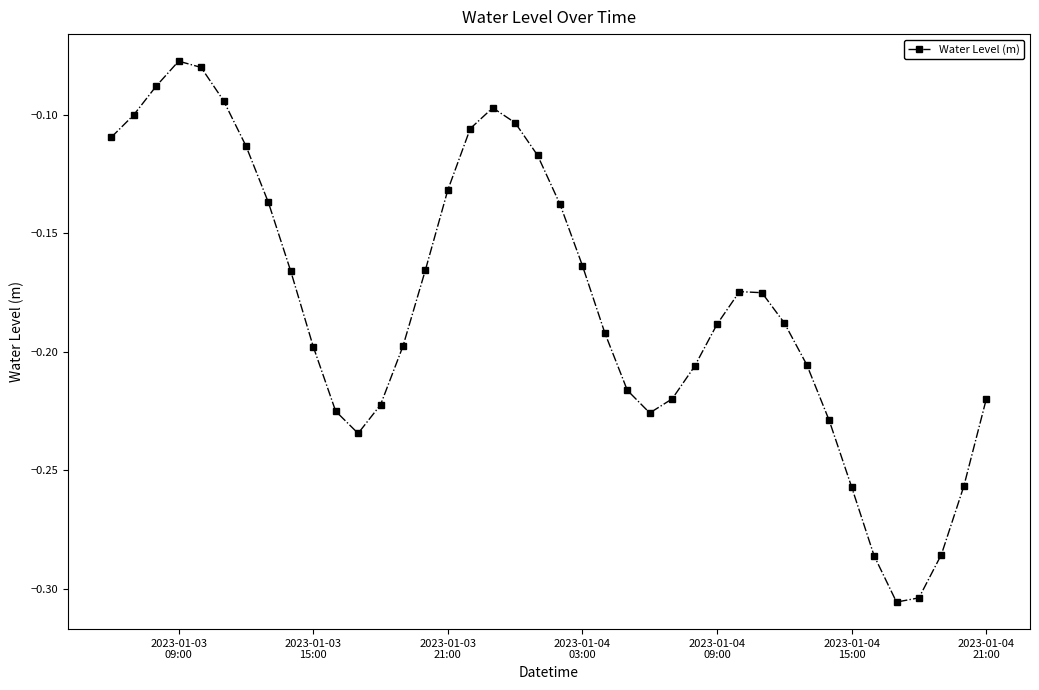

True or false: there are more than 1 points higher than both neighbors.

True